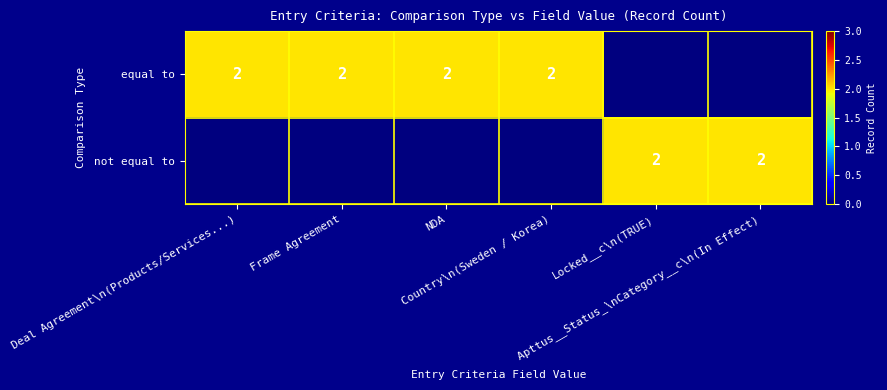

What is the spread (max minus min) of values at Locked__c\n(TRUE)?

2